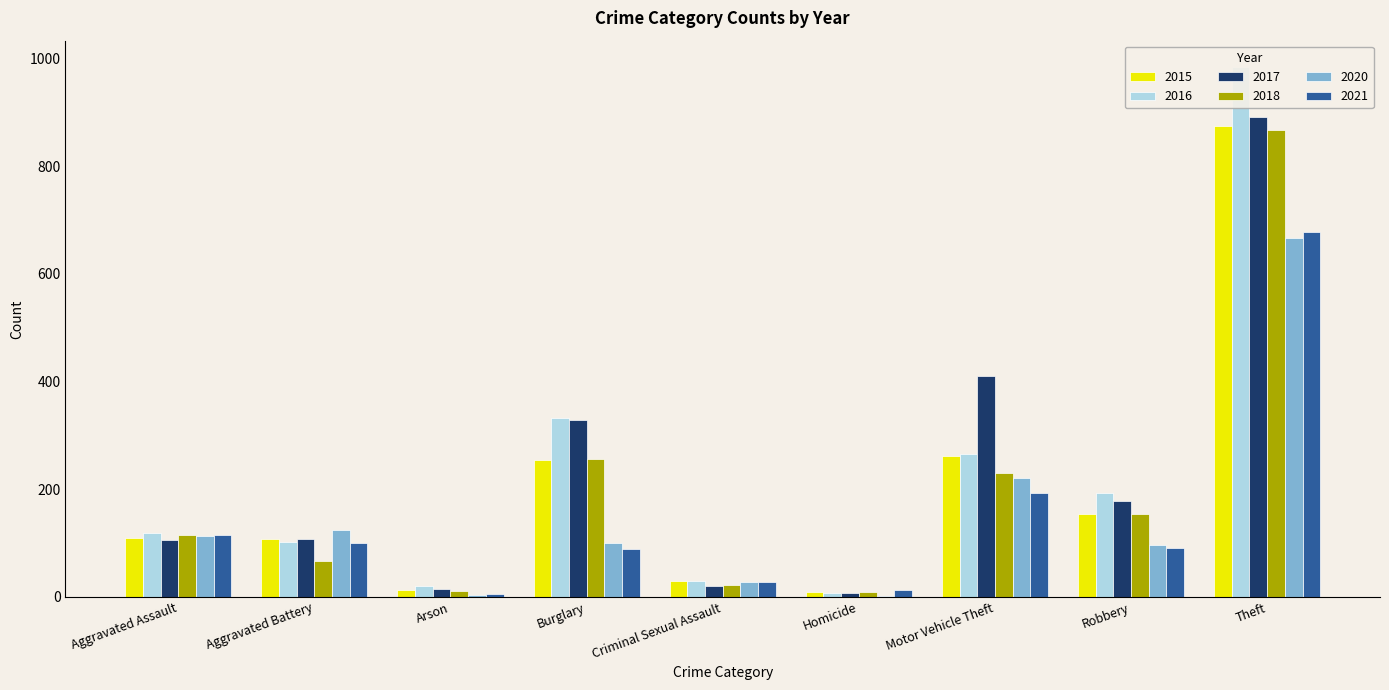

What is the label of the 4th bar from the left?

Burglary